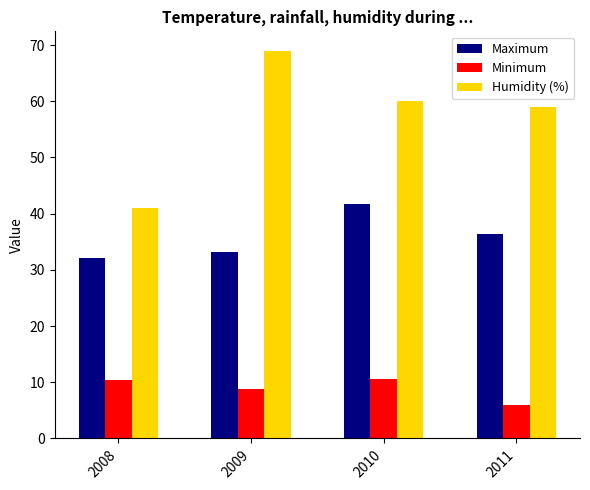

What is the average value of the Maximum series?

35.9